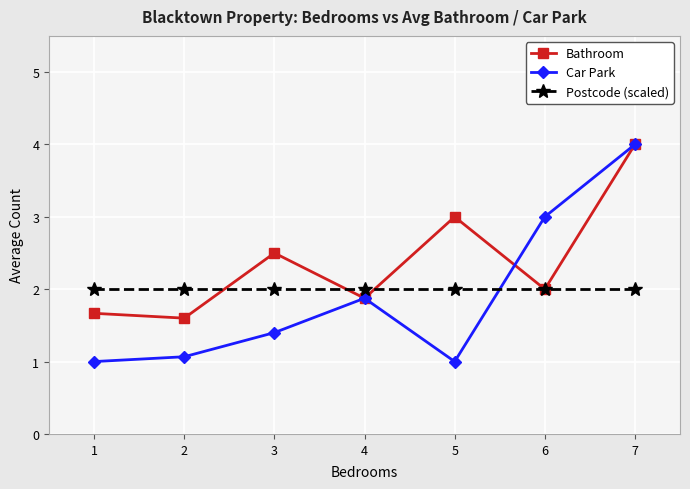

How many intersections are there between Postcode (scaled) and Car Park?

1